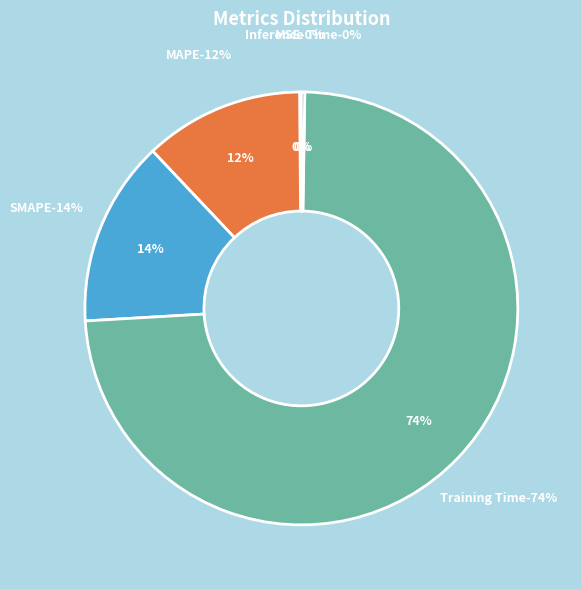

What is the change in value from MAPE to Inference Time?

-0.3